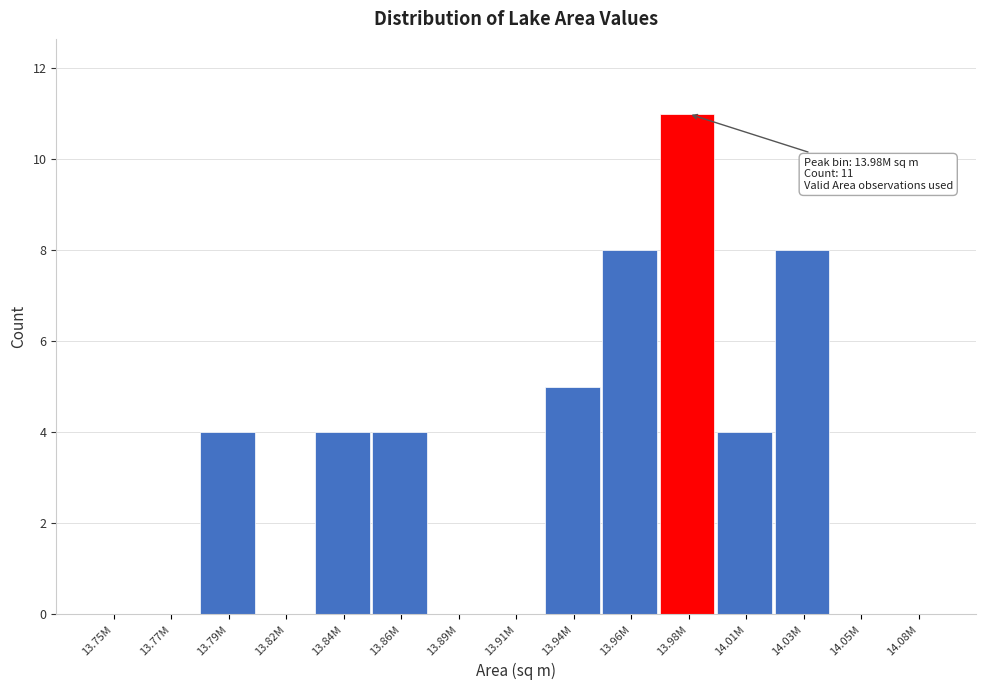

Reading right to left, extract all data points from this chart.

14.08M=0	14.05M=0	14.03M=8	14.01M=4	13.98M=11	13.96M=8	13.94M=5	13.91M=0	13.89M=0	13.86M=4	13.84M=4	13.82M=0	13.79M=4	13.77M=0	13.75M=0